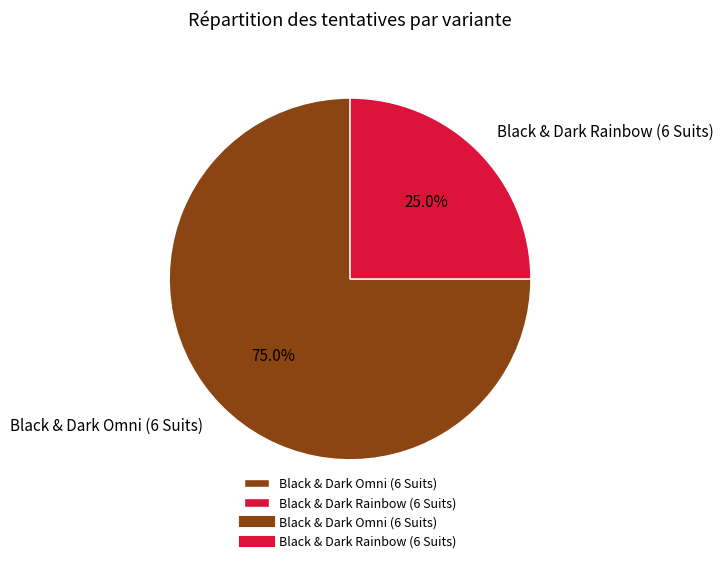

Does Black & Dark Omni (6 Suits) account for over 50% of the chart?

Yes